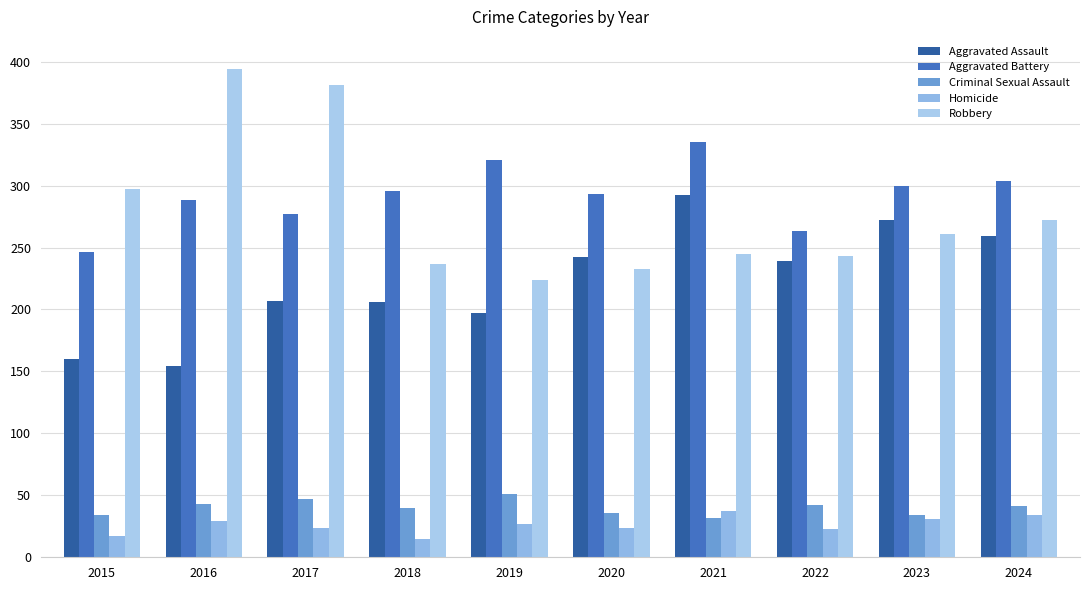

What is the value of the Robbery bar at the 1st from the left?

297